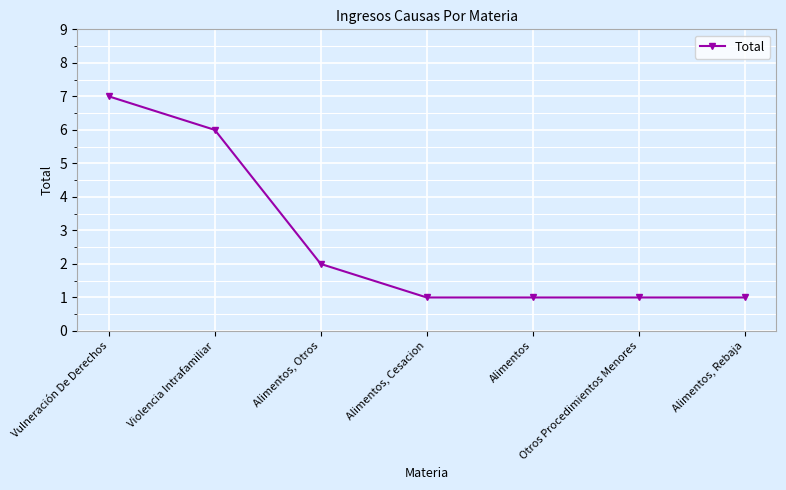

What is the sum of the values at Otros Procedimientos Menores and Violencia Intrafamiliar?

7